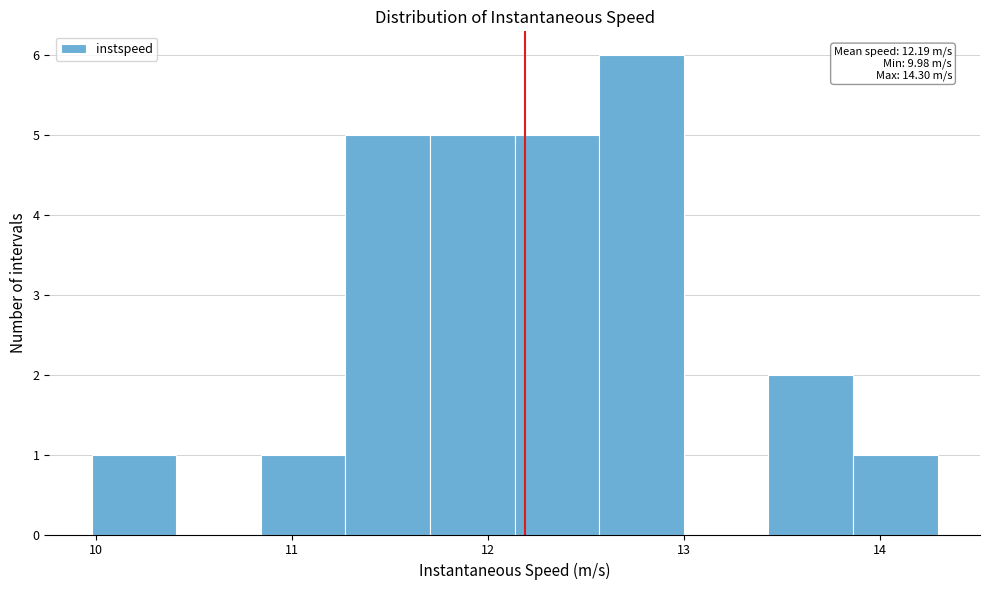

Which range on the x-axis has the tallest bar?

12.6 to 13.0